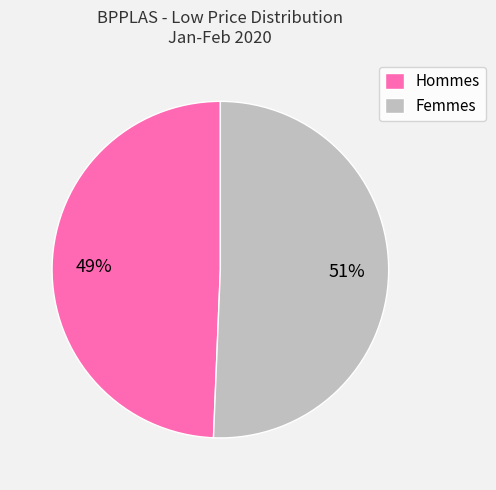

Is it true that Femmes is 61% of the pie?

False